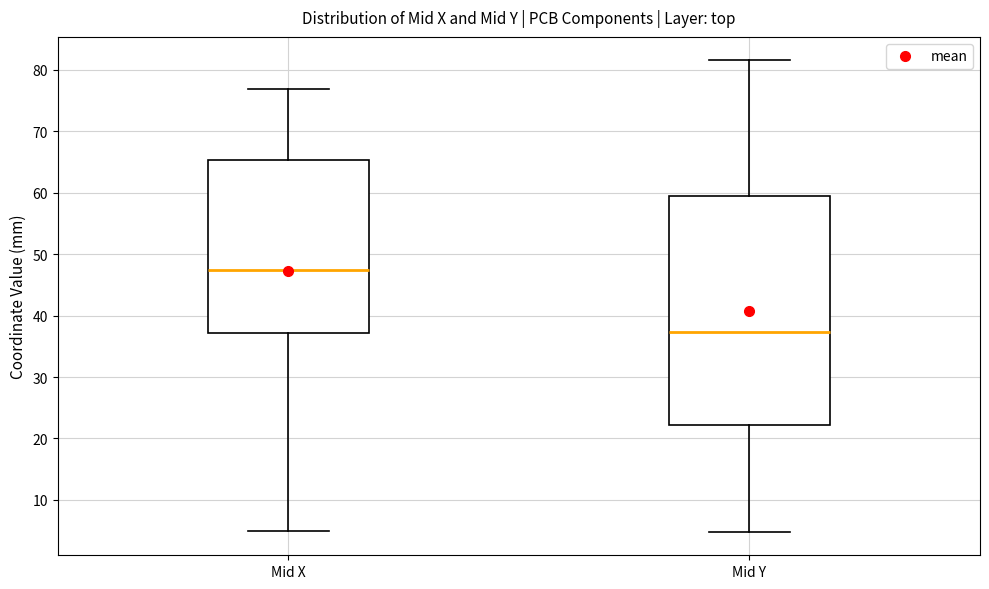

Where is the lower edge of the box for Mid X on the y-axis? The values are not printed on the chart, so give them approximately, as read against the axis.

37